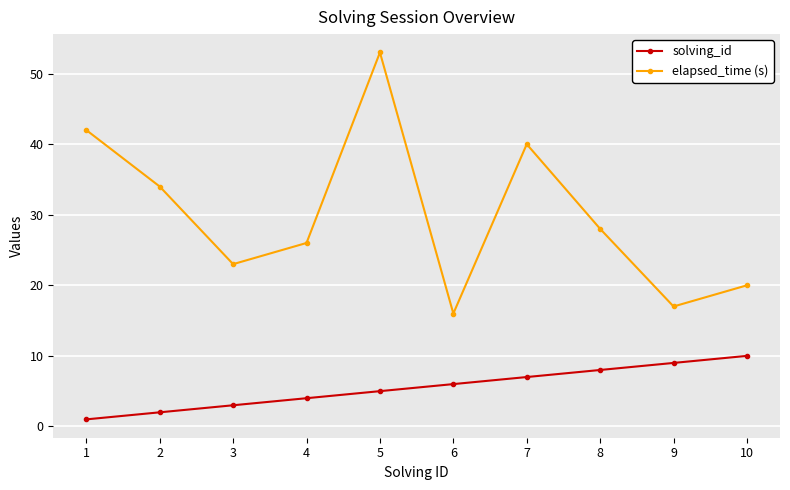

True or false: elapsed_time (s) has more than 0 interior local peaks.

True